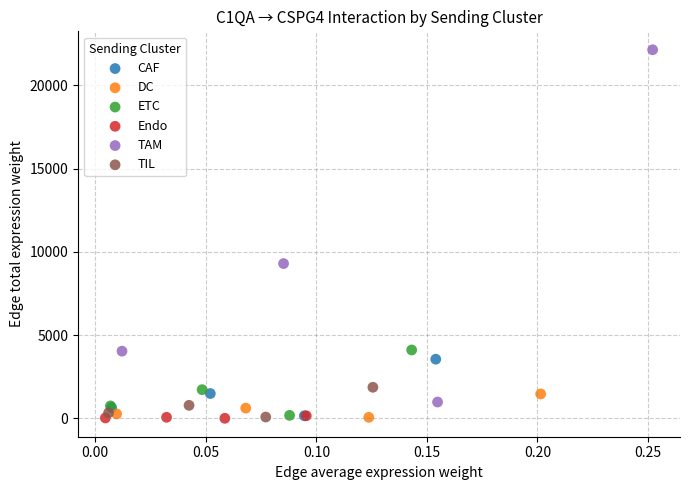

Which series contains the highest Y value?

TAM